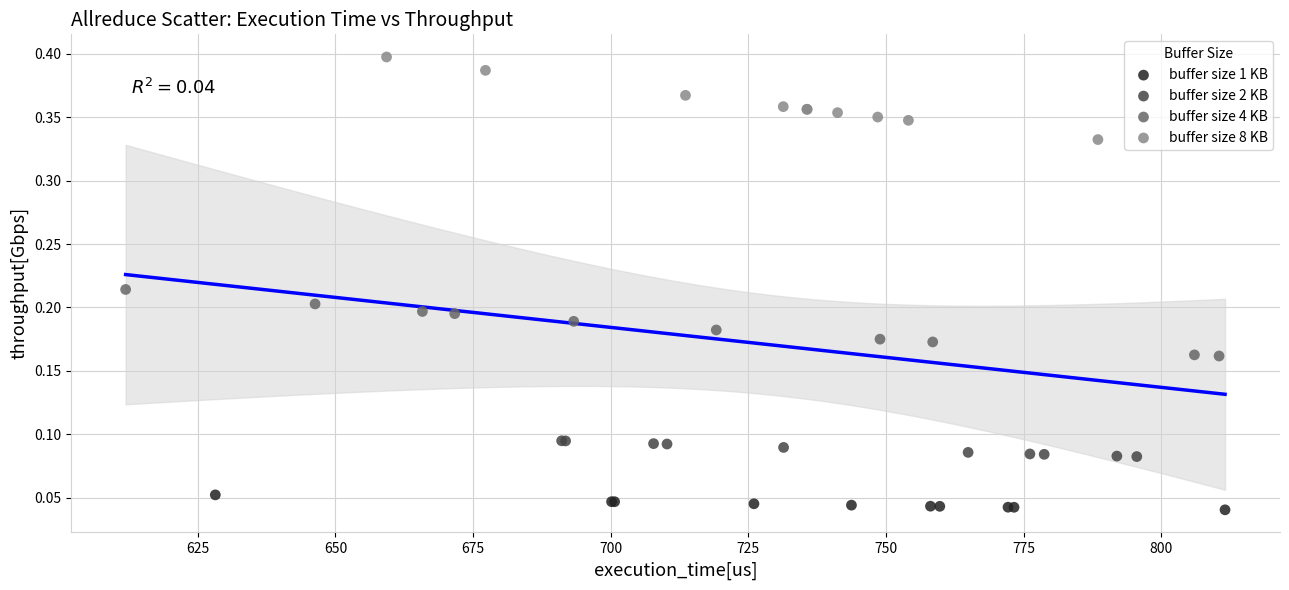

Which series reaches the minimum Y coordinate?

buffer size 1 KB